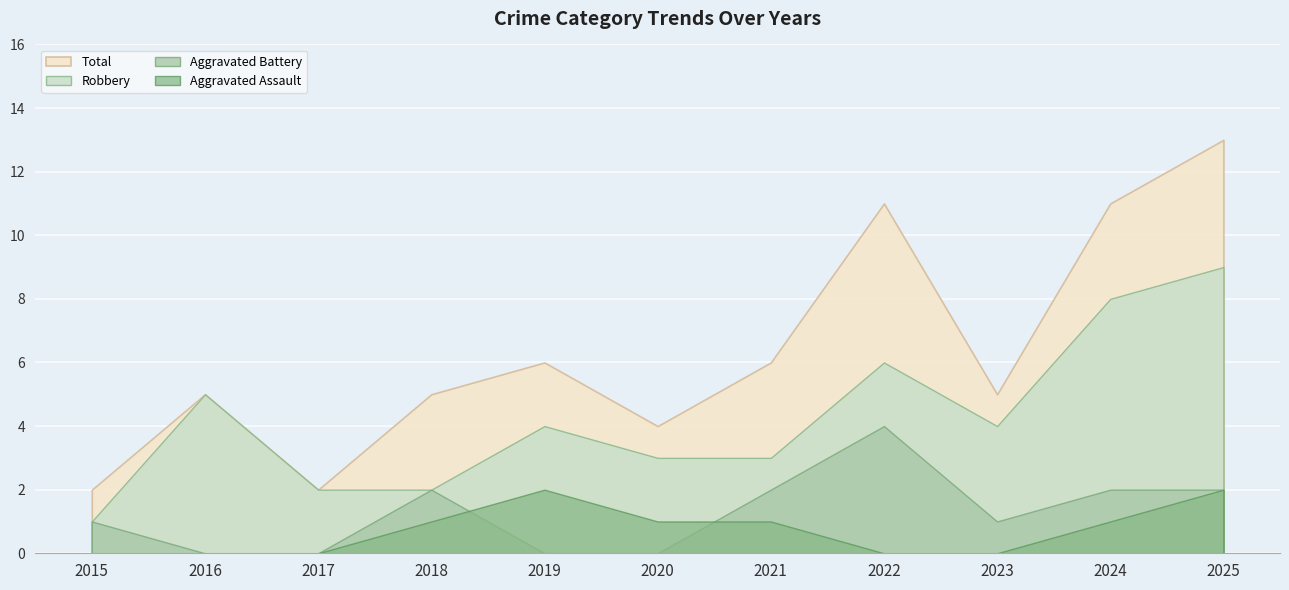

True or false: Aggravated Assault and Total intersect in this chart.

False